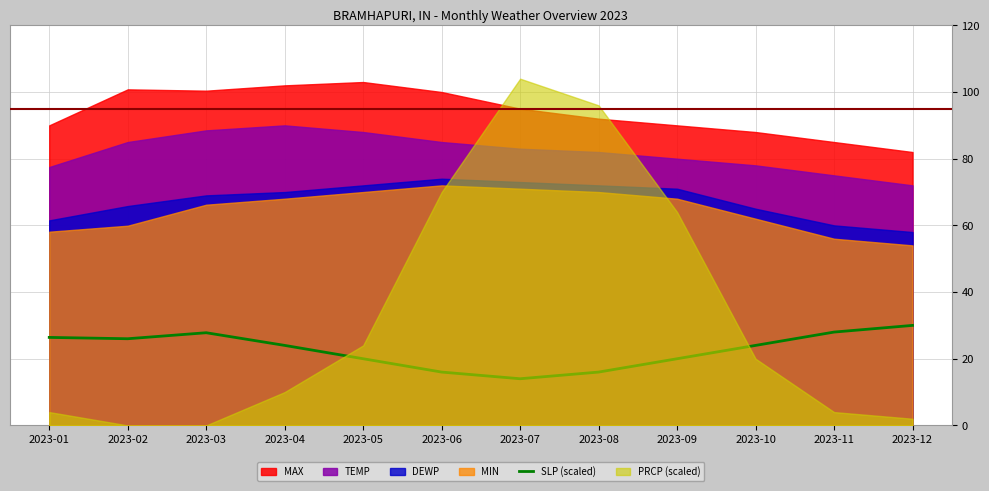

At which category does the chart reach its minimum across all series?

2023-07